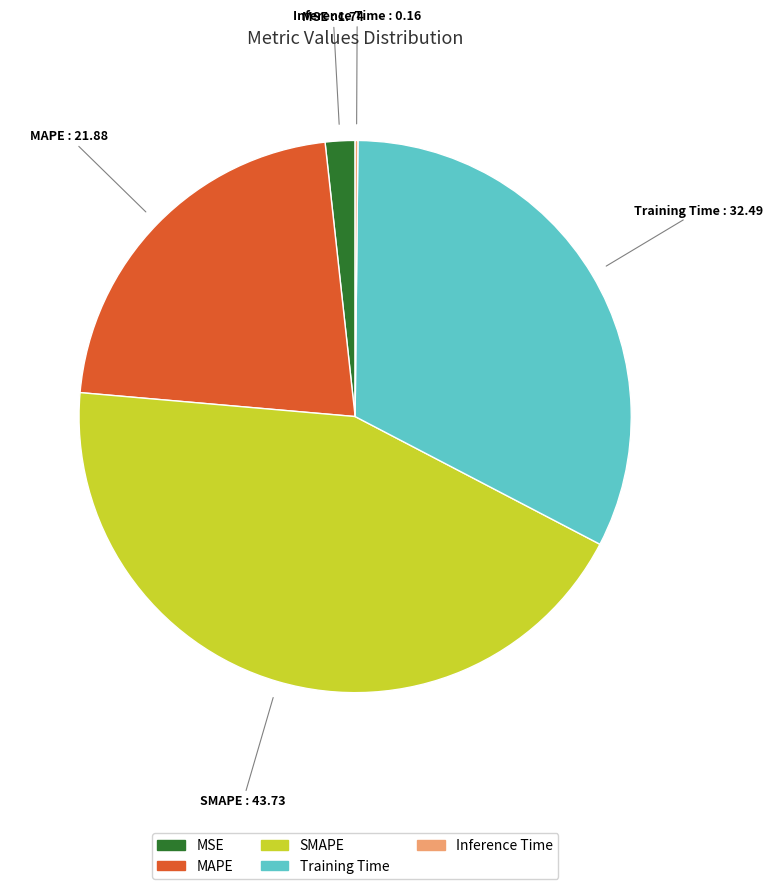

Is there any slice that represents more than half of the pie?

No